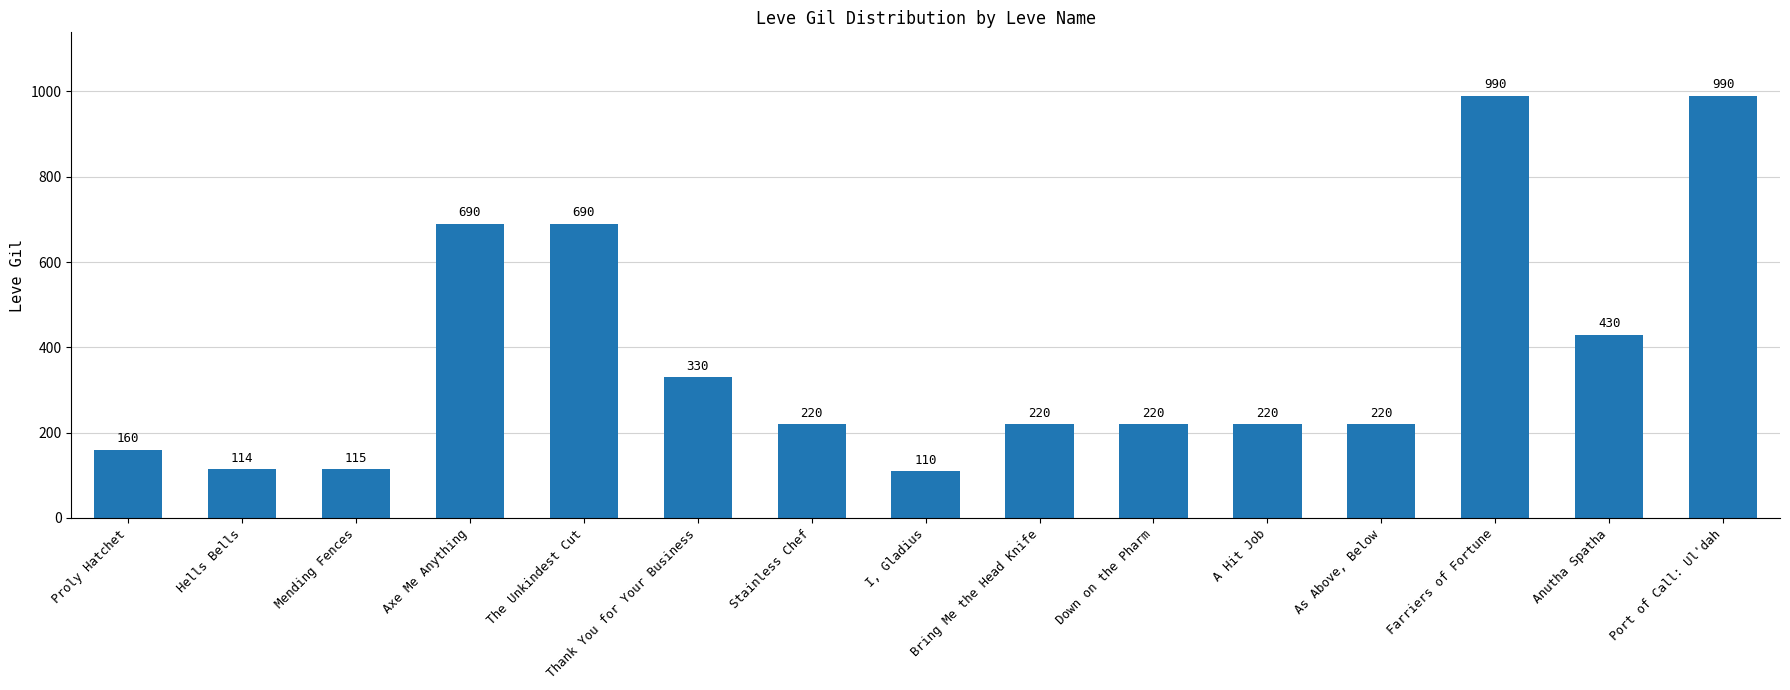

The value at Axe Me Anything is 1174. True or false?

False